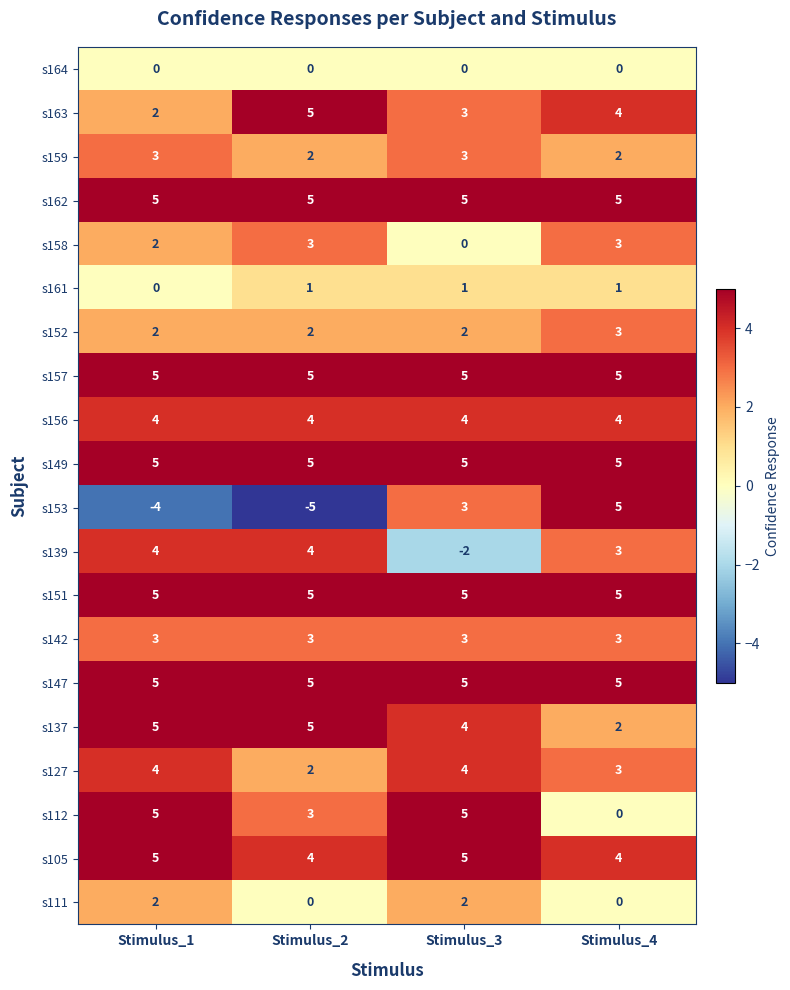

What is the total value across all series at Stimulus_4?

62